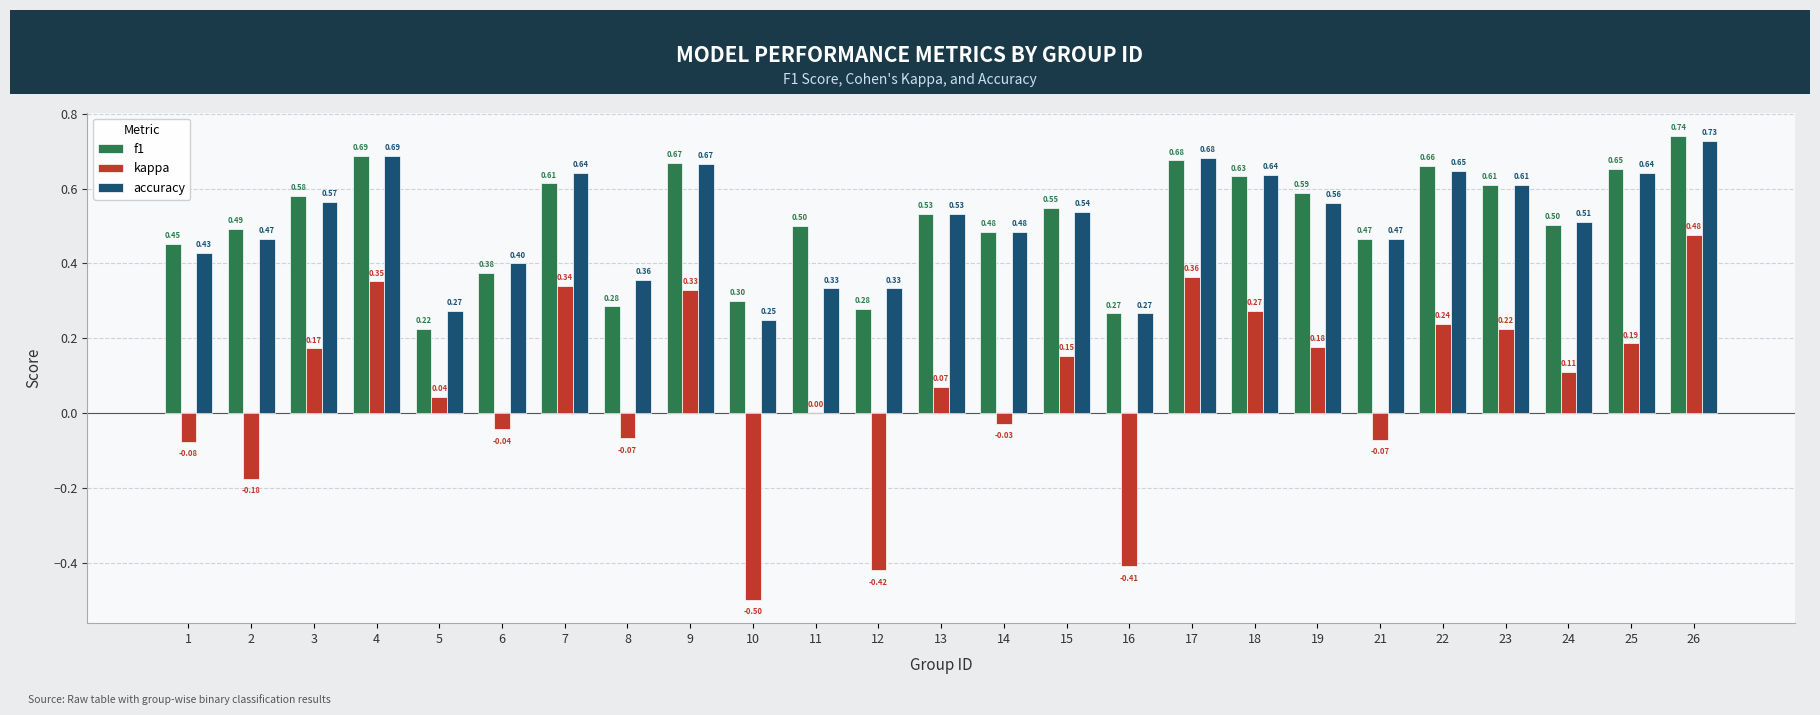

What is the sum of the f1 values at 25 and 3?

1.2